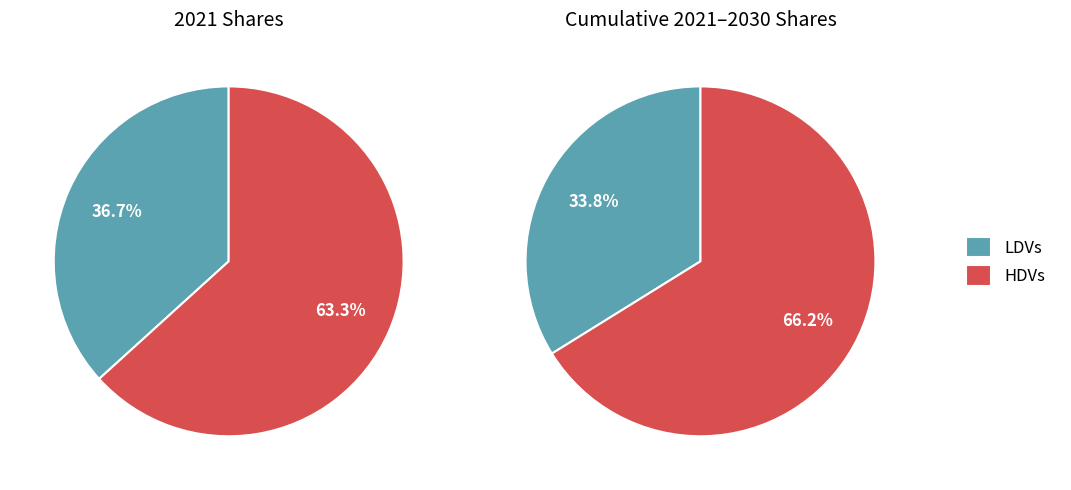

To the nearest percent, what is the difference between the largest and smallest slice percentages?

27%